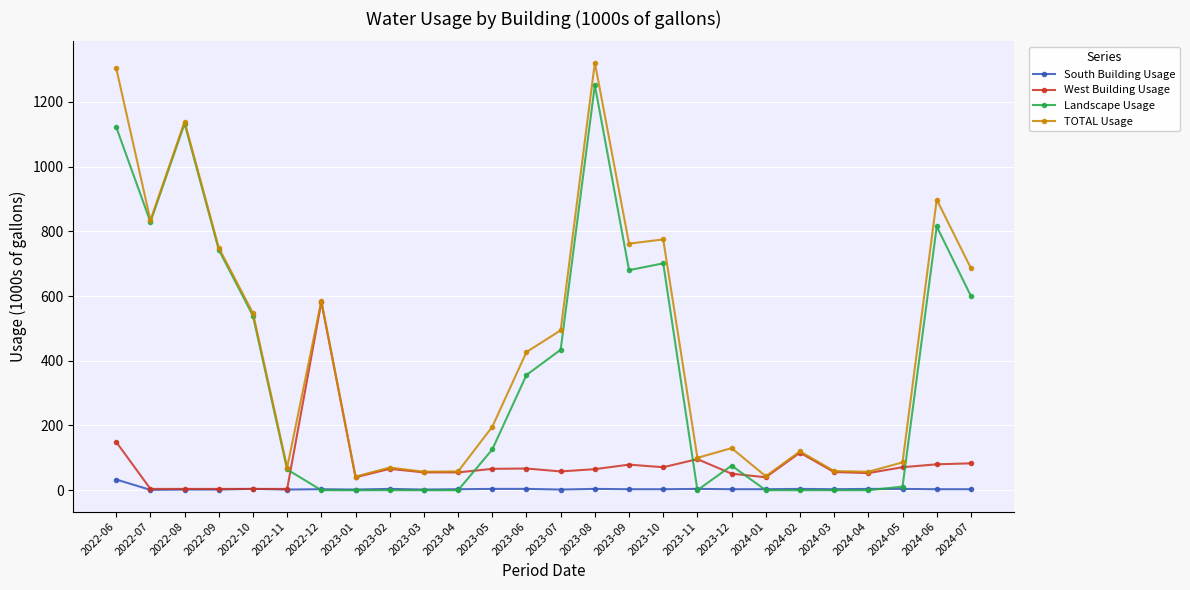

List the series in order of their peak value, lowest first.

South Building Usage, West Building Usage, Landscape Usage, TOTAL Usage